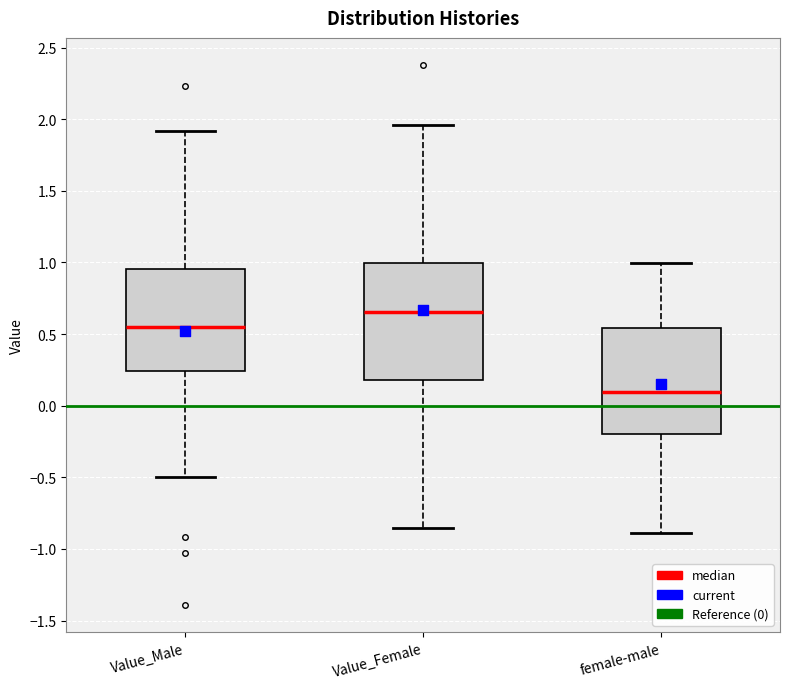

Reading left to right, transcribe this box plot: for each box, give where its median line is, the range the box spans, and where its two whiskers end, as read against the y-axis. The values are not printed on the chart, so give them approximately, as read against the axis.

Value_Male: median 0.55, box 0.25 to 0.95, whiskers -0.50 to 1.90
Value_Female: median 0.65, box 0.20 to 1.00, whiskers -0.85 to 1.95
female-male: median 0.10, box -0.20 to 0.55, whiskers -0.90 to 1.00